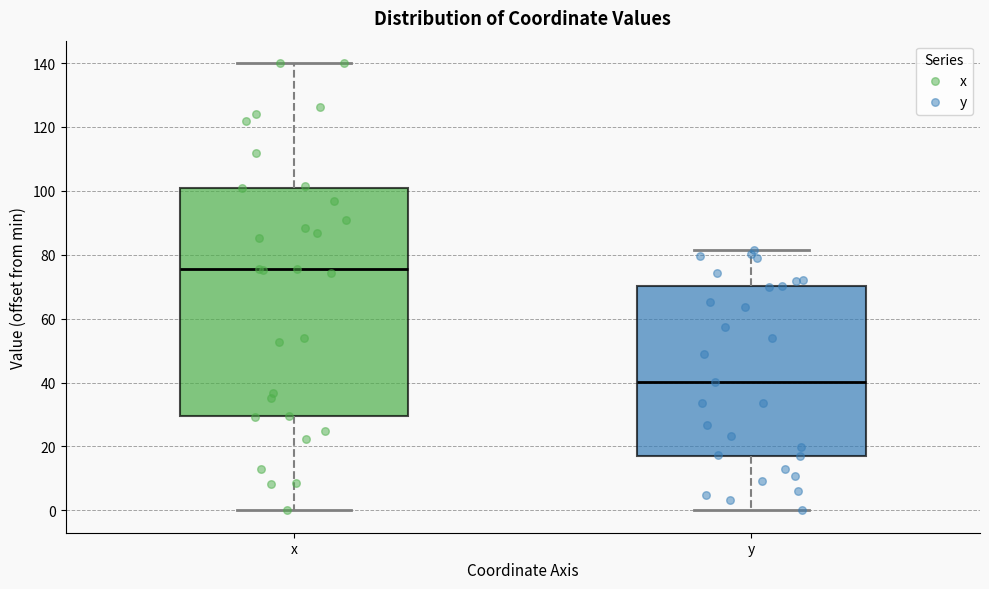

Reading left to right, transcribe this box plot: for each box, give where its median line is, the range the box spans, and where its two whiskers end, as read against the y-axis. The values are not printed on the chart, so give them approximately, as read against the axis.

x: median 76, box 30 to 100, whiskers 0 to 140
y: median 40, box 16 to 70, whiskers 0 to 82